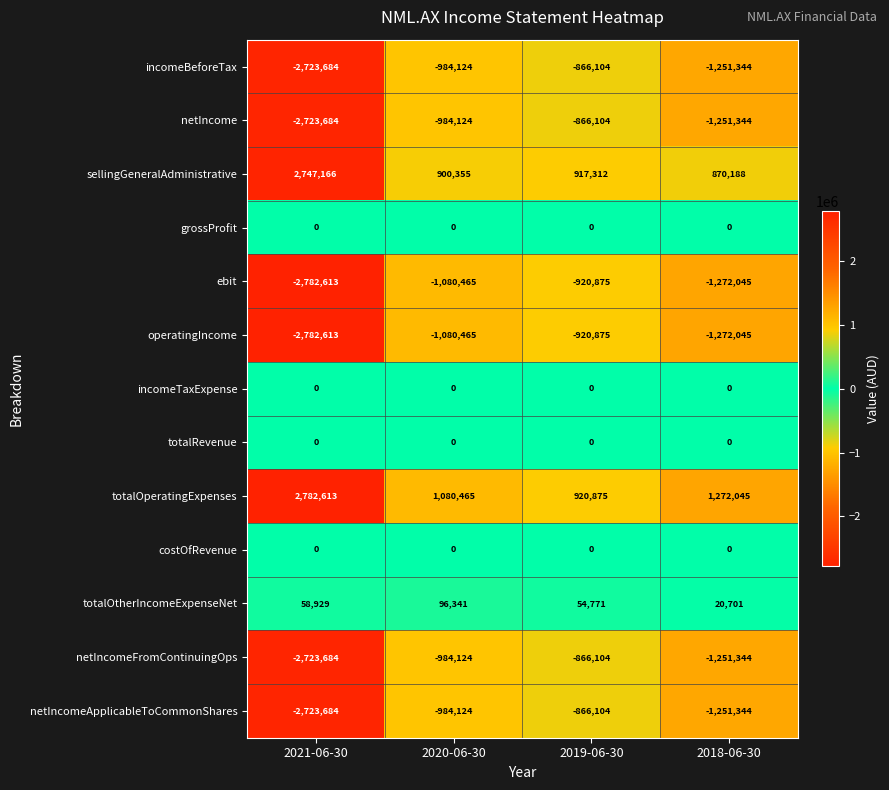

List the labels in order of incomeBeforeTax value, smallest first.

2021-06-30, 2018-06-30, 2020-06-30, 2019-06-30